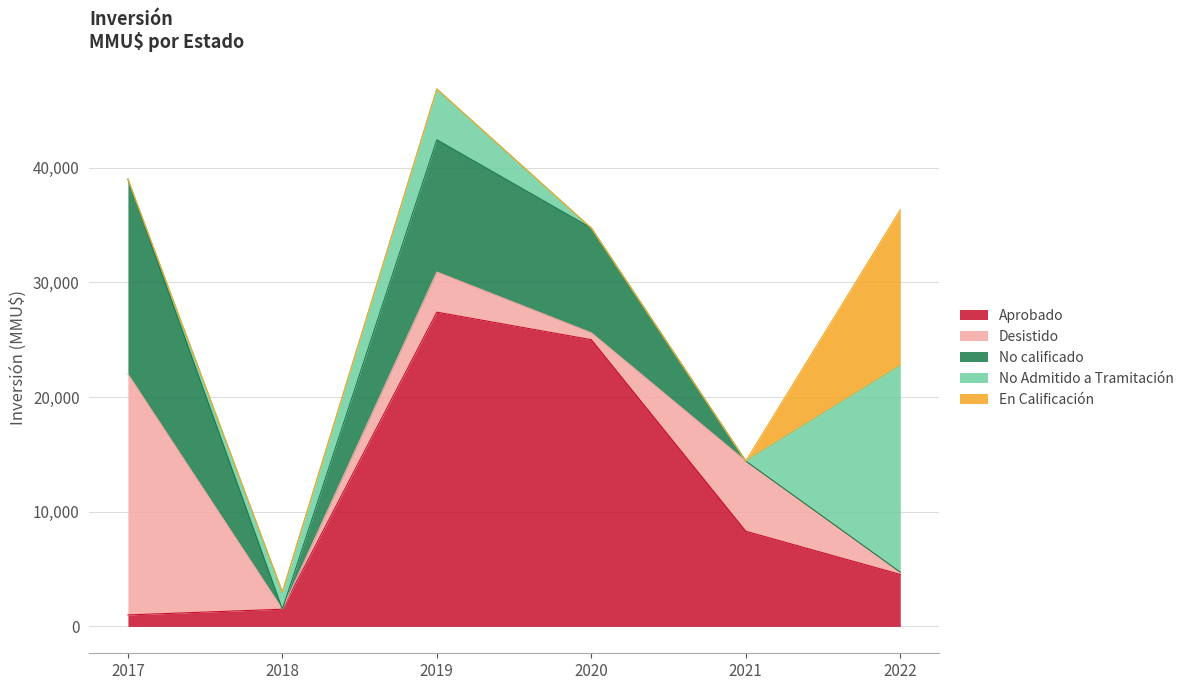

Does the chart display data point markers on the line(s)?

No